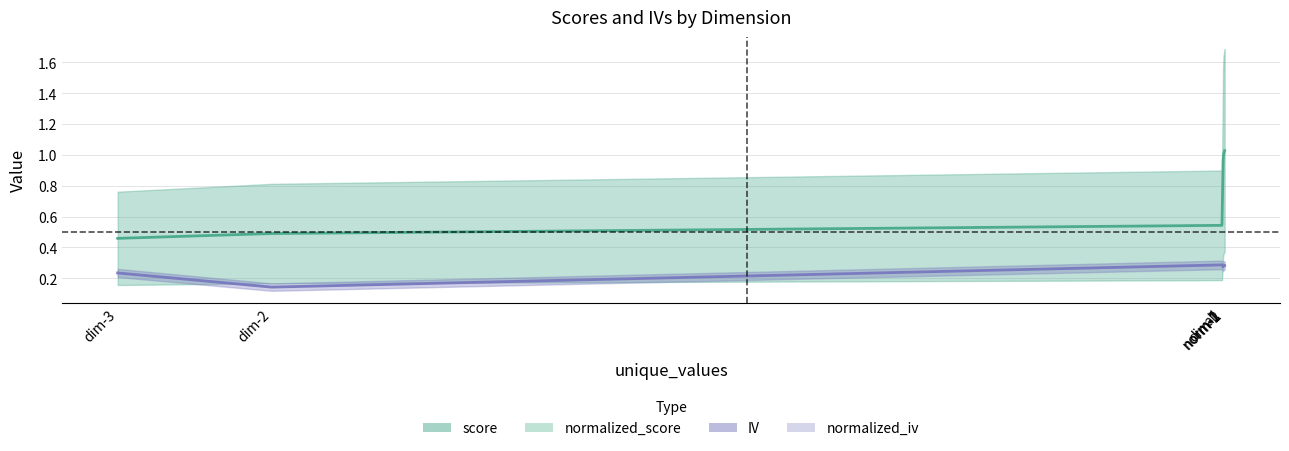

At which label does normalized_iv reach its peak?

all